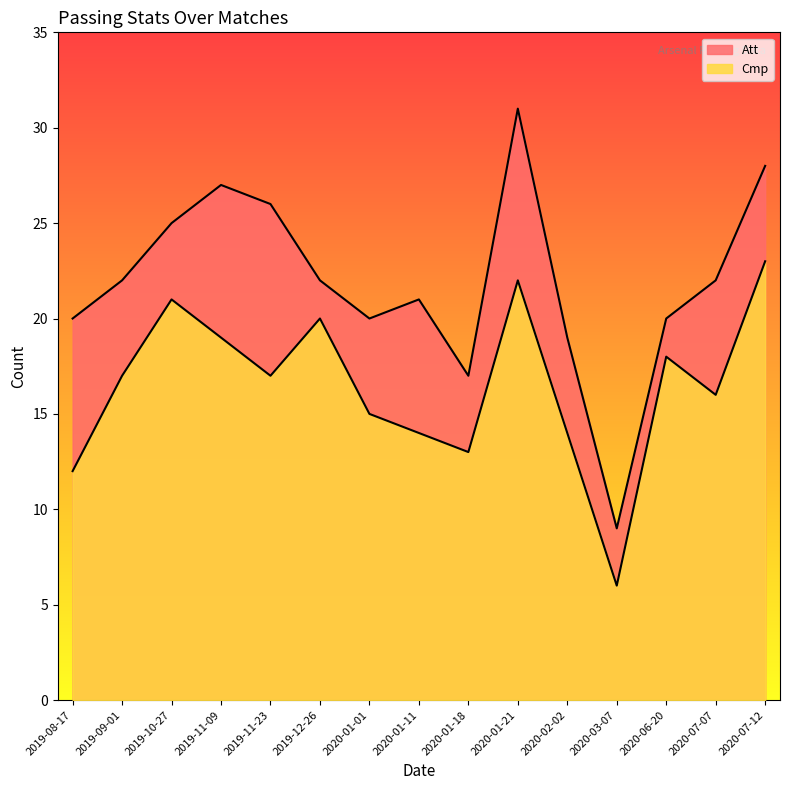

How many lines are shown in the chart?

2